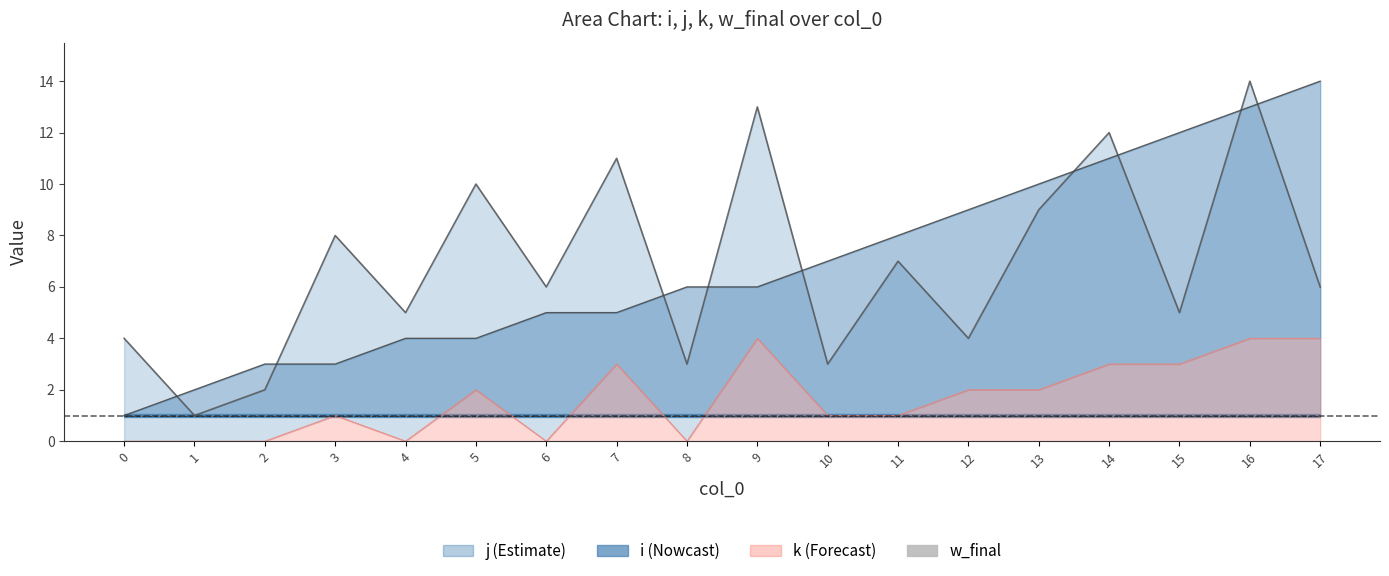

Read the j value at 8.

3